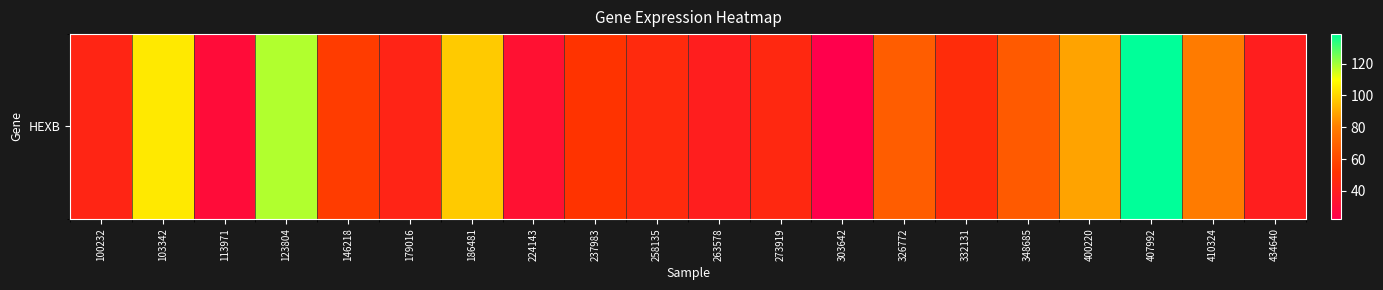

What is the minimum value shown in the chart?

22.5